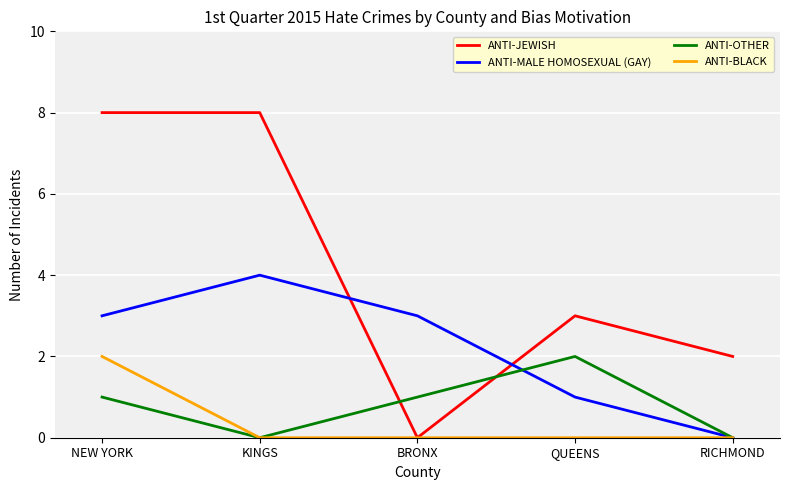

What is the average value of the ANTI-OTHER series?

1